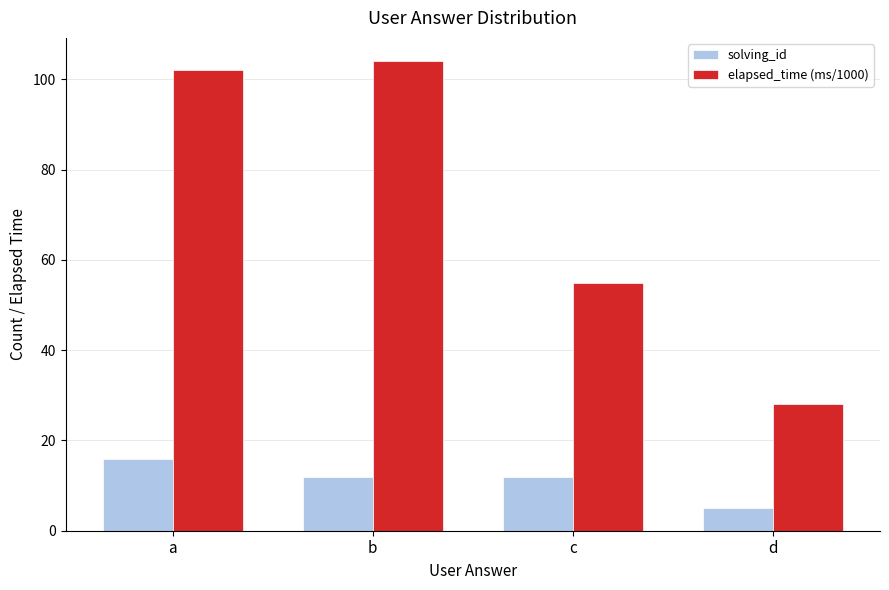

How many data points in elapsed_time (ms/1000) are less than 102?

2